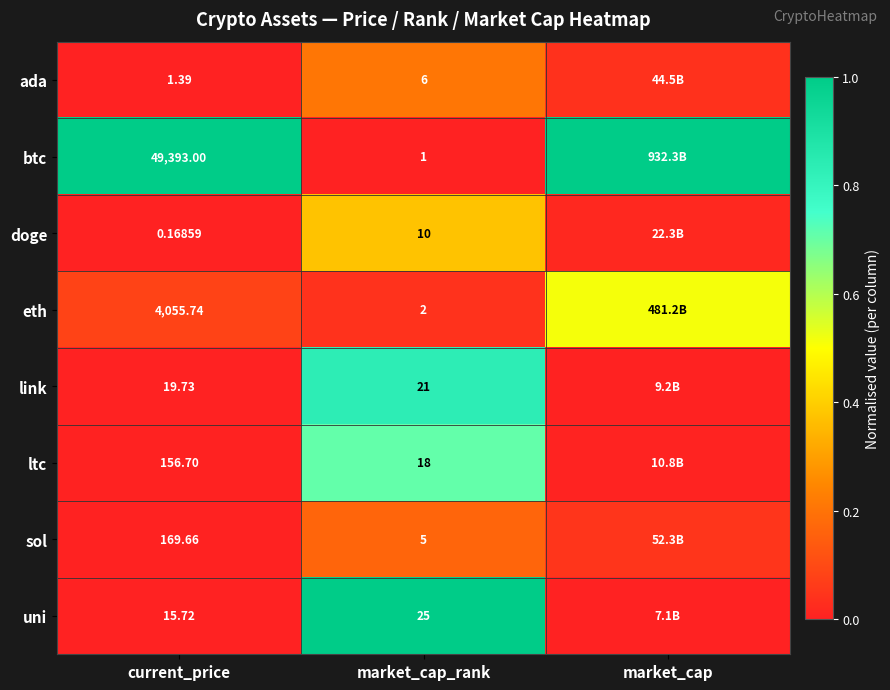

Rank the series at market_cap_rank from highest to lowest value.

uni, link, ltc, doge, ada, sol, eth, btc